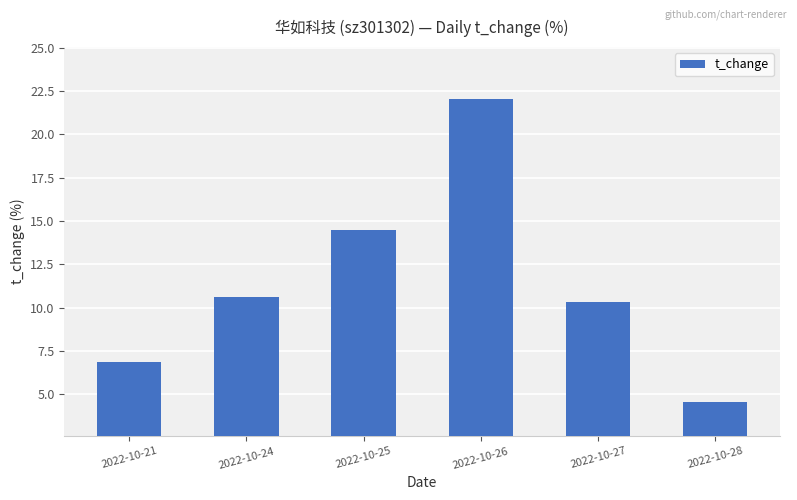

What is the value of the 1st bar from the left?

6.9